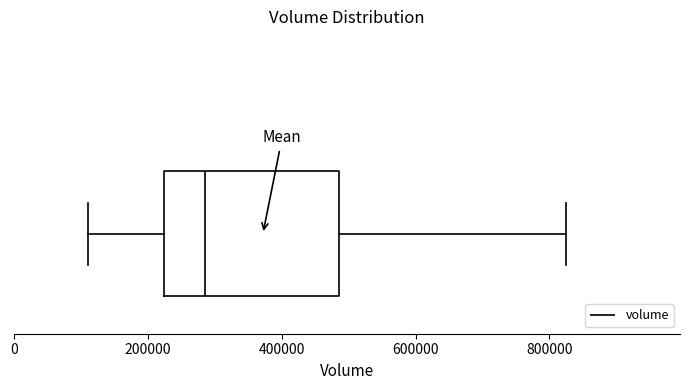

Read this box plot against the x-axis: the position of the median line, the range covered by the box, and the ends of both whiskers. The values are not printed on the chart, so give them approximately, as read against the axis.

median 280000, box 220000 to 480000, whiskers 120000 to 820000